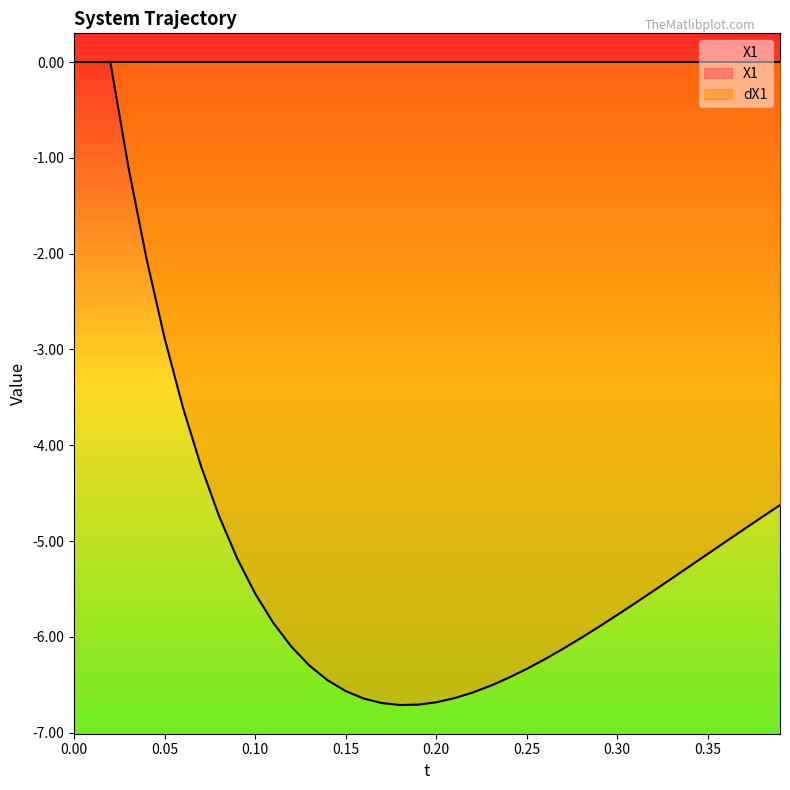

Reading left to right, extract all data points from this chart.

0.0	0.0	0.0	-1.1	-2.1	-2.9	-3.6	-4.2	-4.7	-5.2	-5.5	-5.9	-6.1	-6.3	-6.5	-6.6	-6.6	-6.7	-6.7	-6.7	-6.7	-6.6	-6.6	-6.5	-6.4	-6.3	-6.2	-6.1	-6.0	-5.9	-5.8	-5.6	-5.5	-5.4	-5.3	-5.1	-5.0	-4.9	-4.8	-4.6